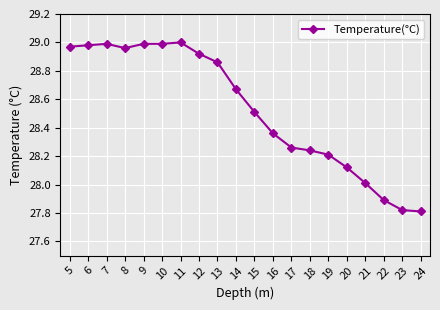

Is it true that the value at 9 is 29.0?

True